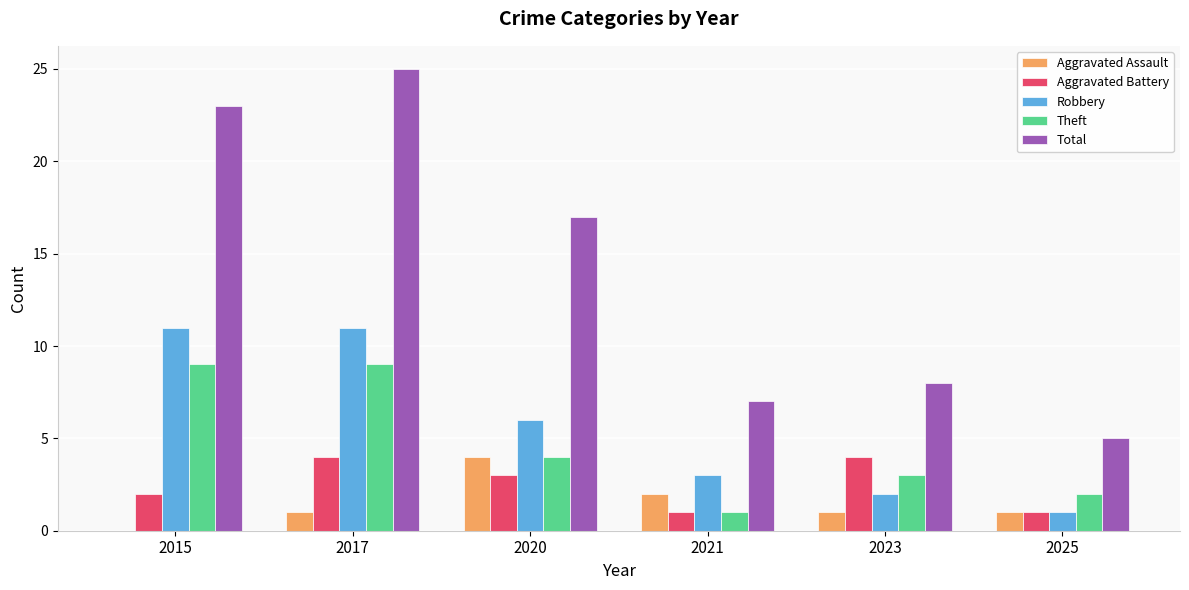

At which label does Total reach its peak?

2017